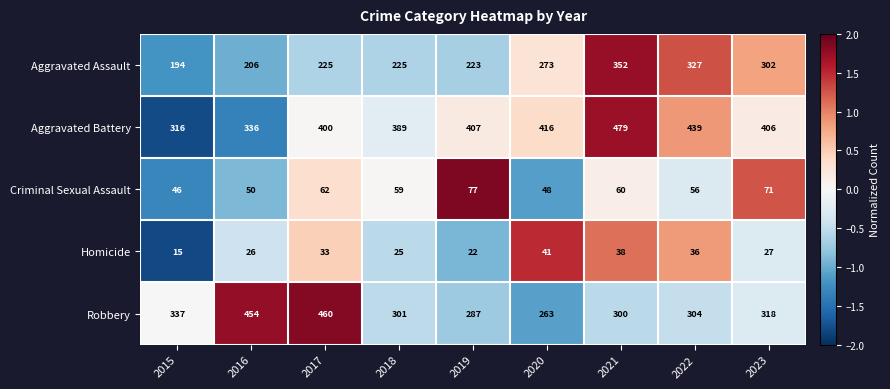

The Homicide series shows 12 at 2020. True or false?

False